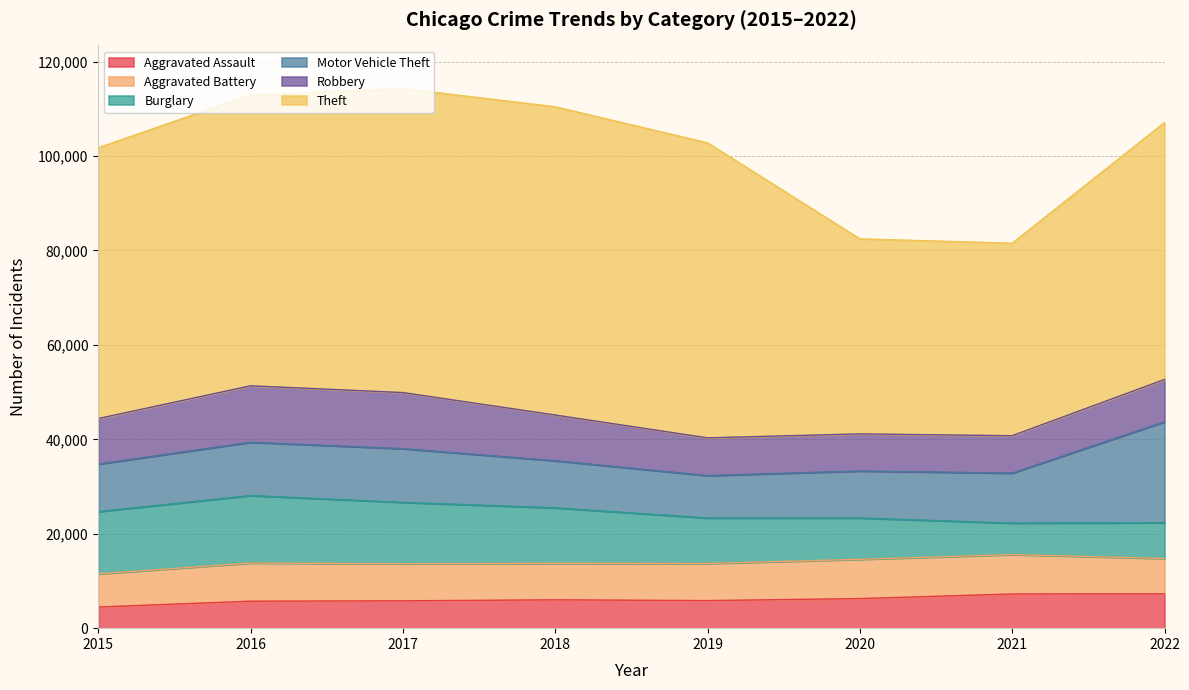

True or false: Robbery and Aggravated Assault cross at least once.

False